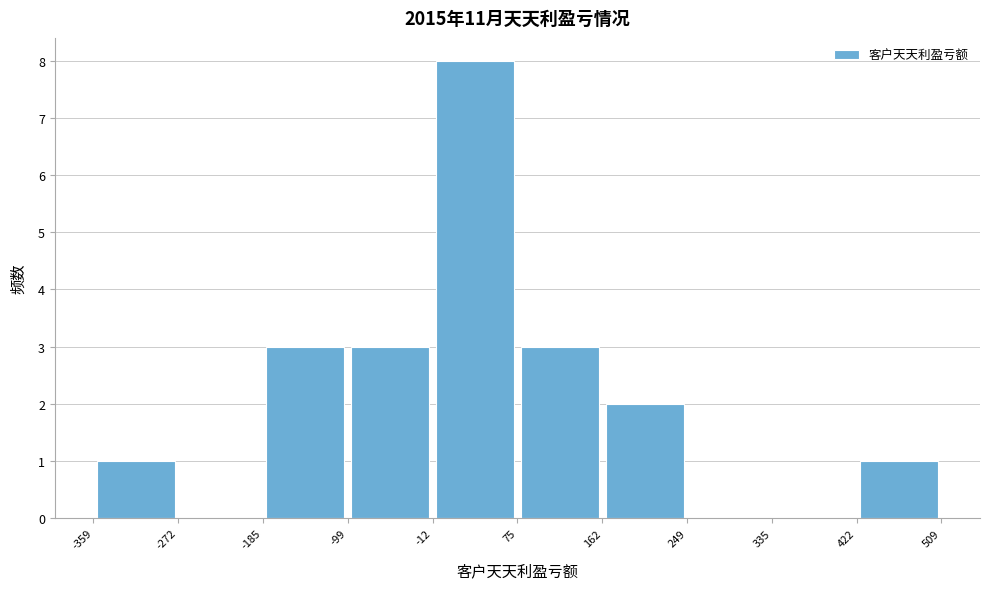

Reading left to right, transcribe this chart: for each bar, give the range it covers on the x-axis and its height. The values are not printed on the chart, so give them approximately, as read against the axis.

-359 to -272: 1
-272 to -185: 0
-185 to -99: 3
-99 to -12: 3
-12 to 75: 8
75 to 162: 3
162 to 249: 2
249 to 335: 0
335 to 422: 0
422 to 509: 1